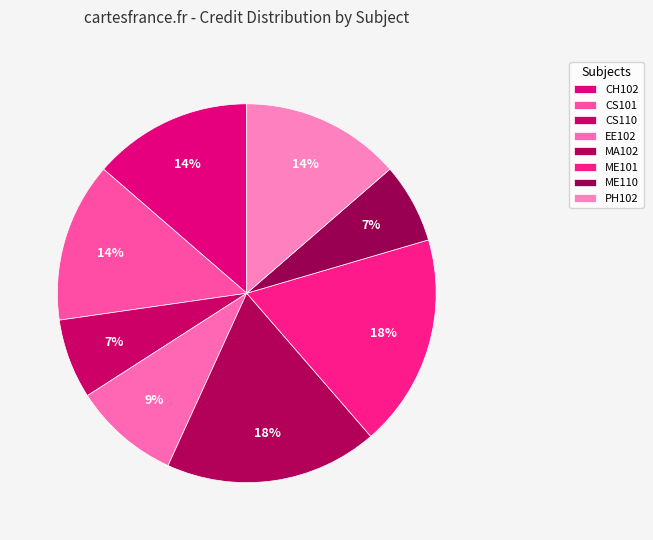

Count the number of slices in the pie.

8